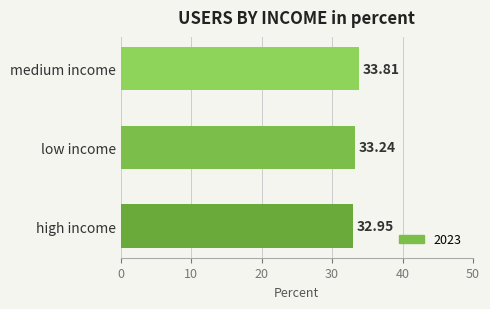

Rank the categories by value from highest to lowest.

medium income, low income, high income